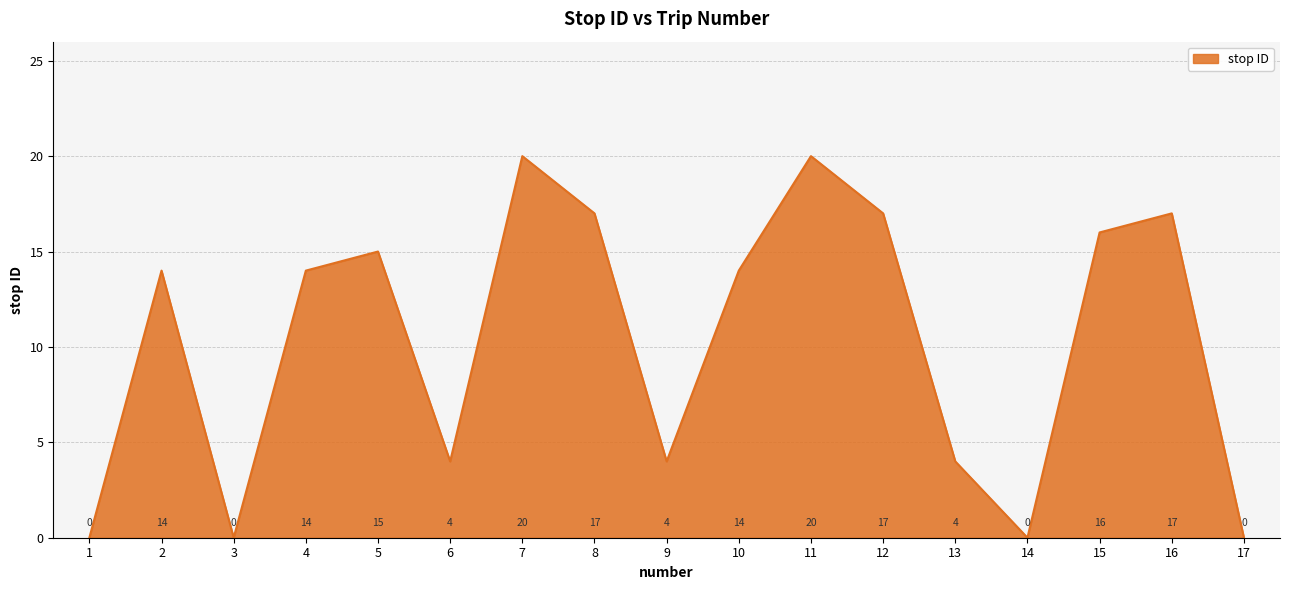

Reading left to right, what are all the values shown in this chart?

0	14	0	14	15	4	20	17	4	14	20	17	4	0	16	17	0